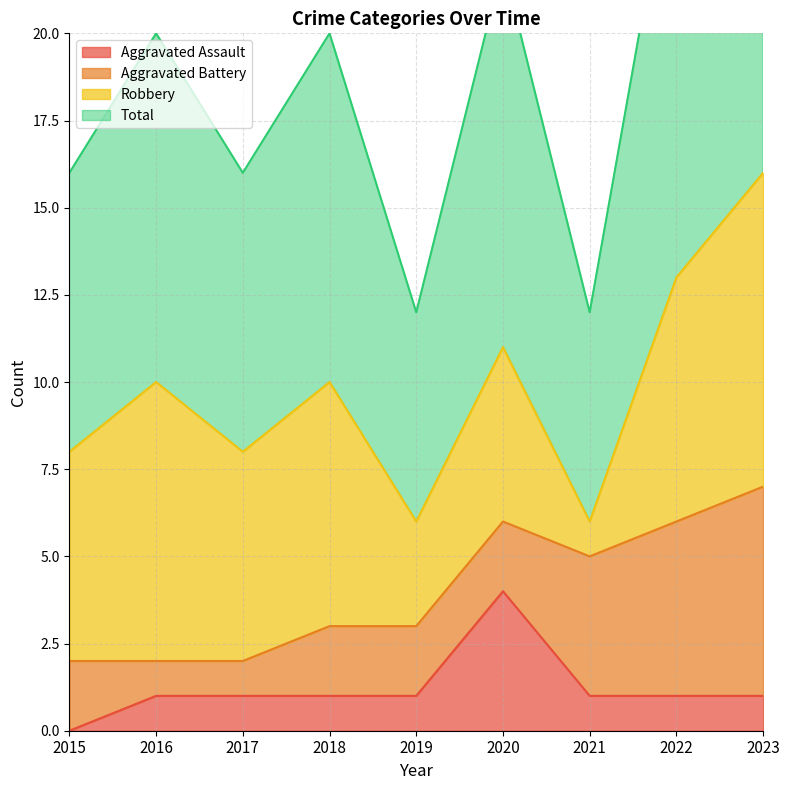

Which series has the widest spread of values?

Total